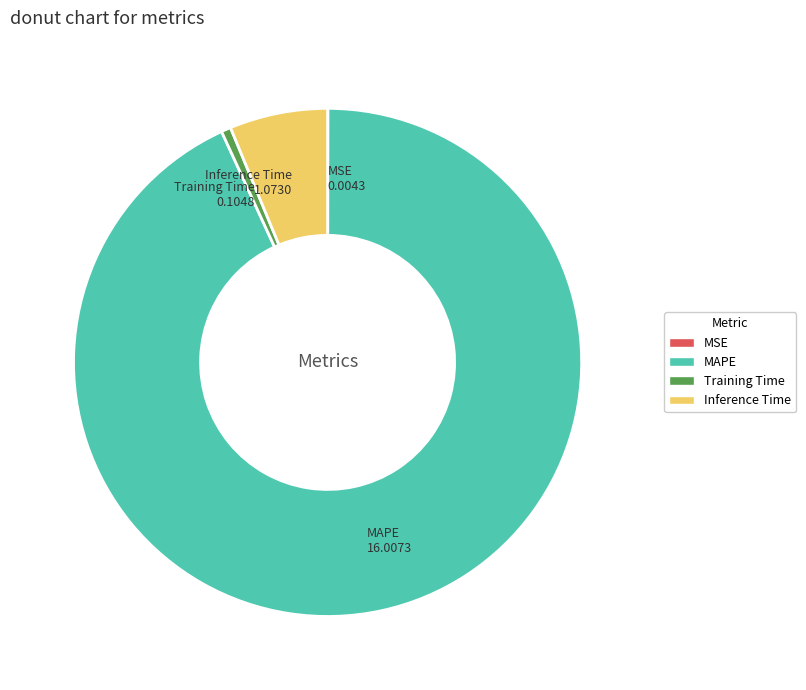

What is the largest slice in the pie chart?

MAPE